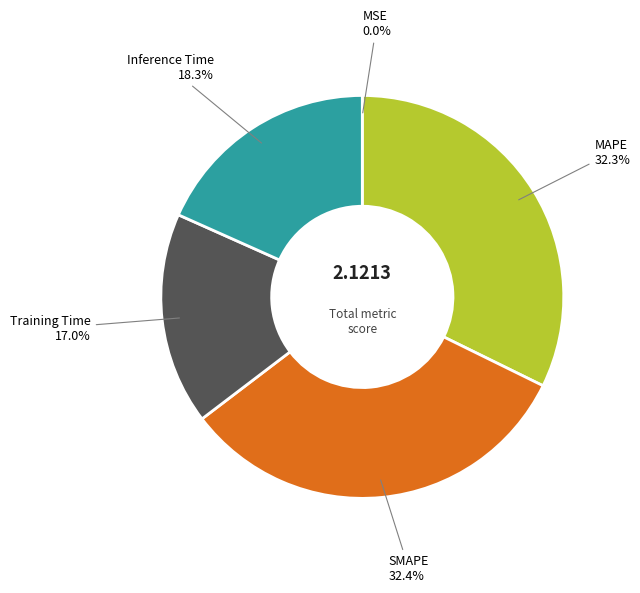

Is there a majority slice in this chart?

No